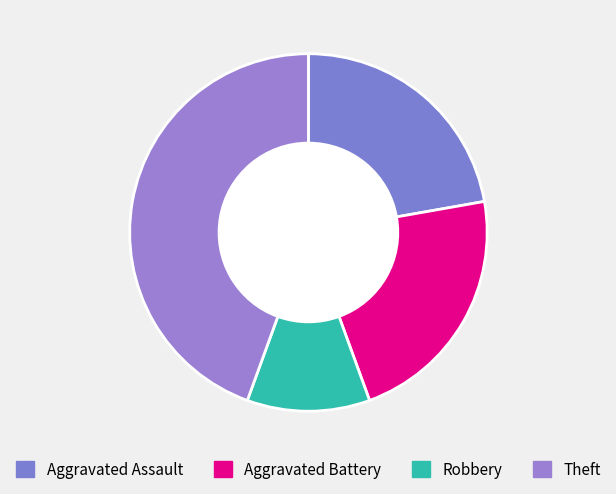

Count the number of slices in the pie.

4